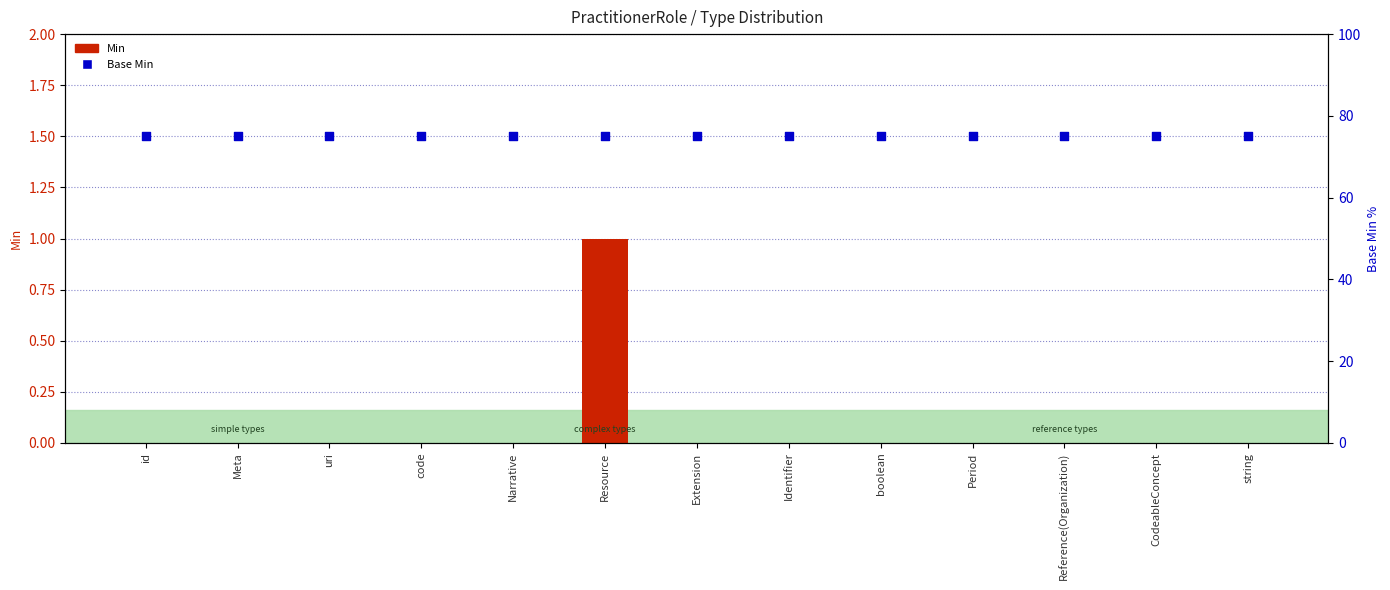

Which series has the widest spread of Y values?

Min